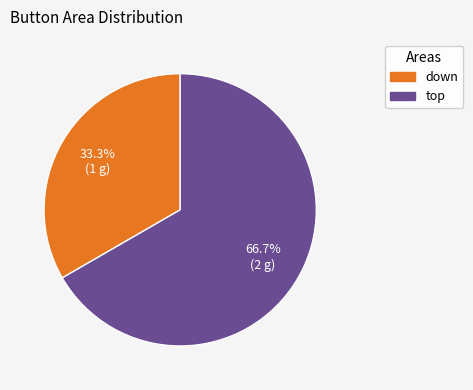

Which slice is the smallest?

down